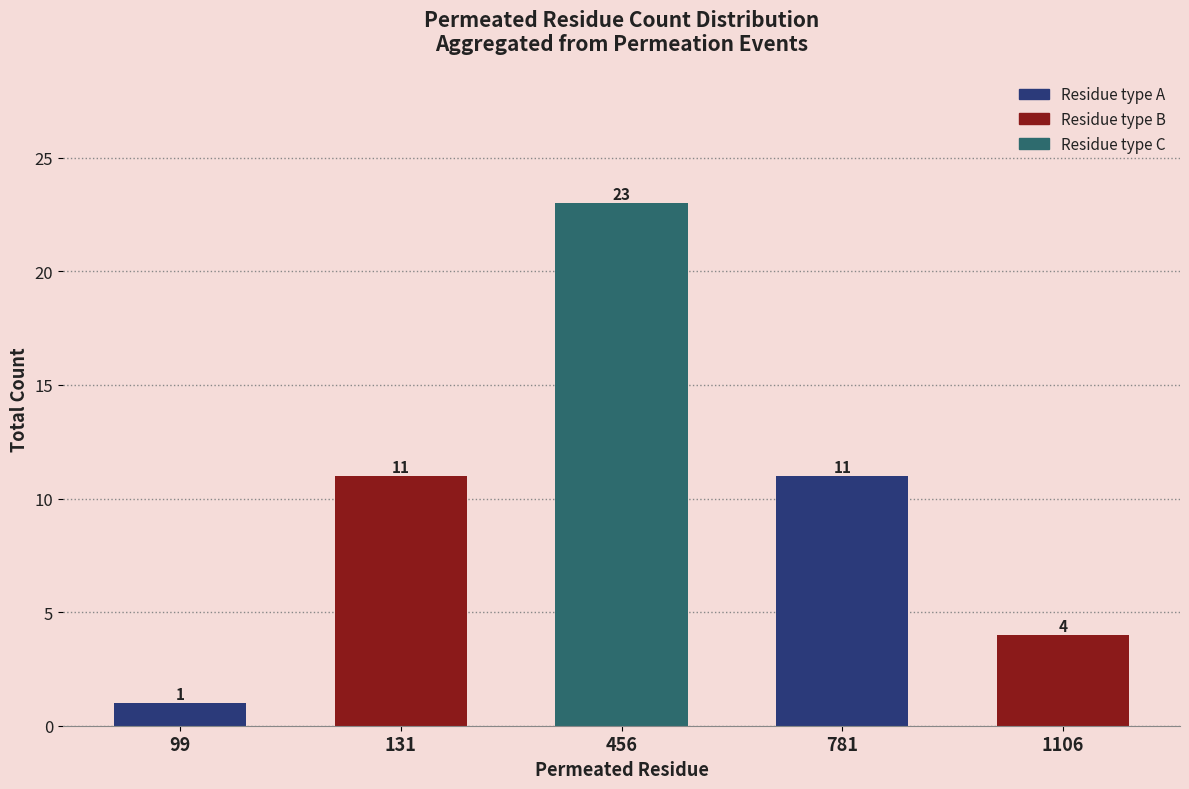

How many bars are there in total?

5